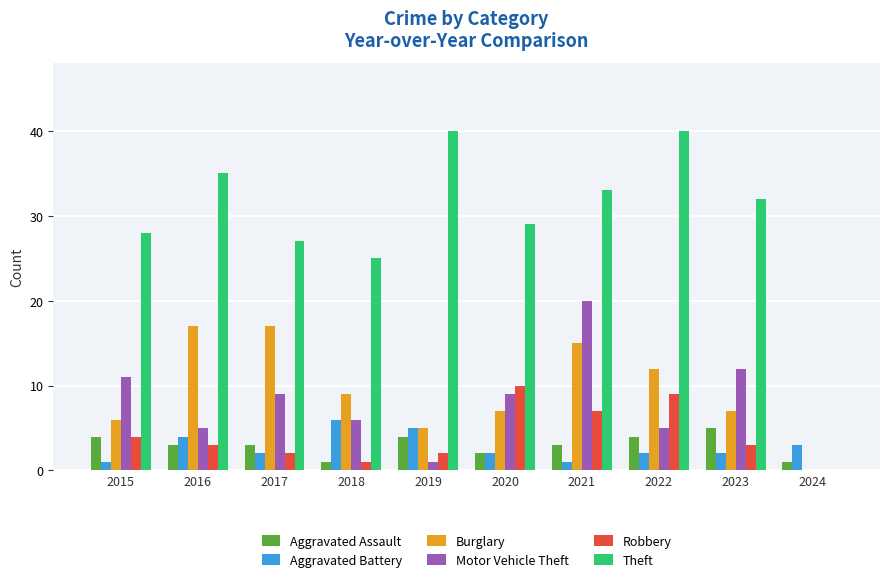

What is the sum of the Motor Vehicle Theft values at 2020 and 2017?

18